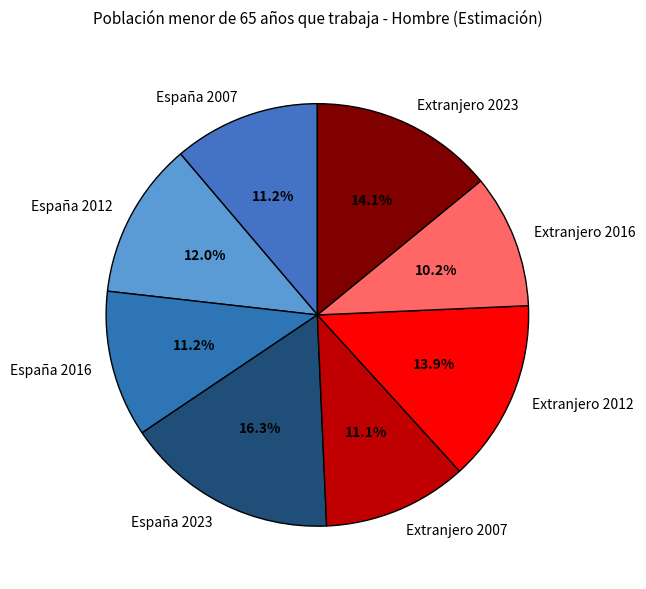

Is there any slice that represents more than half of the pie?

No